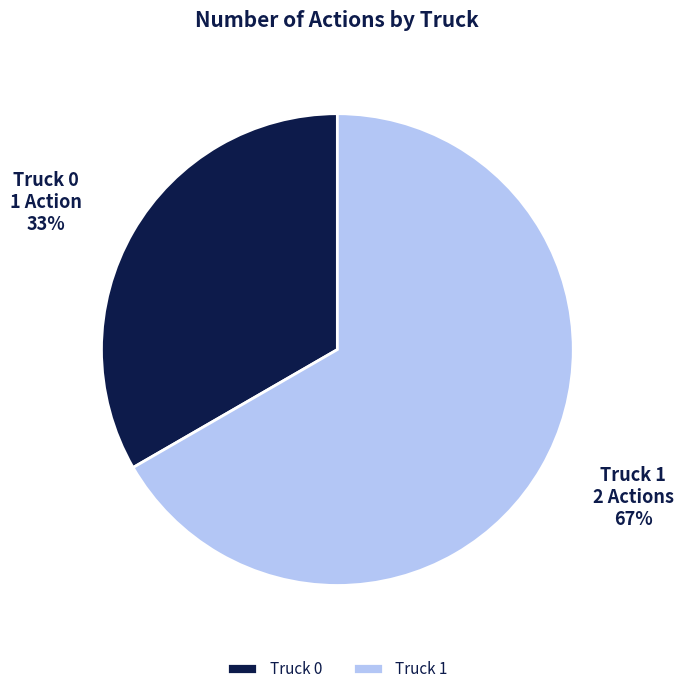

To the nearest percent, what is the combined percentage of Truck 1 and Truck 0?

100%